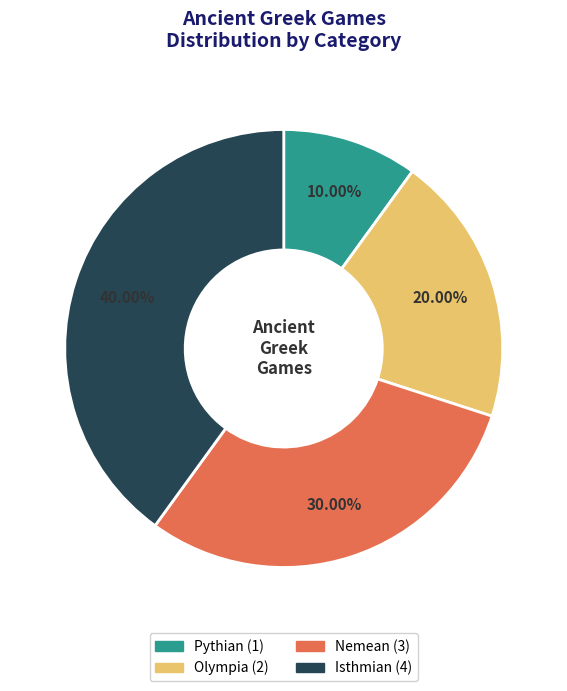

Which has a higher value, Nemean or Isthmian?

Isthmian